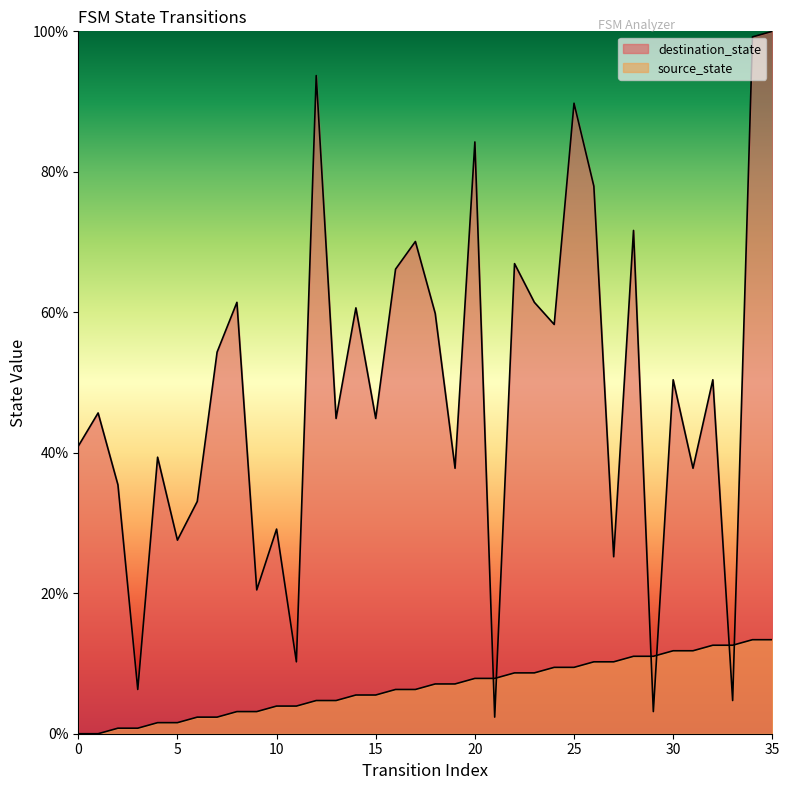

Which series has the largest total across all categories?

destination_state